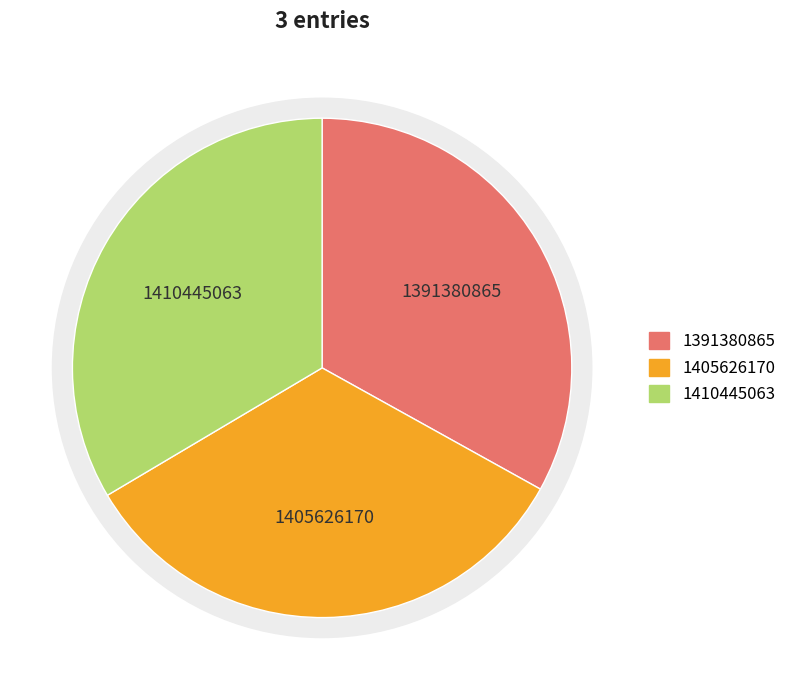

How many slices are in this pie chart?

3